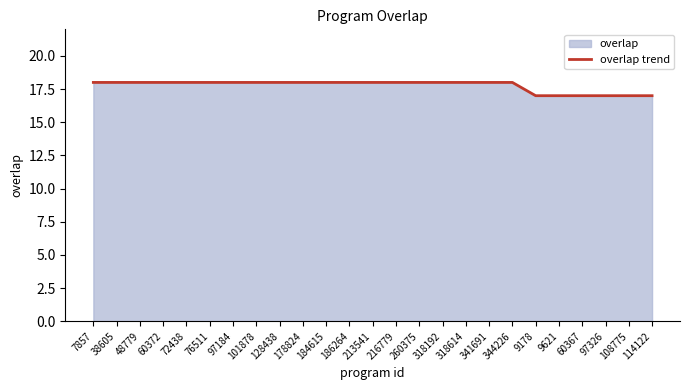

List the labels in order of value, largest first.

7857, 38605, 48779, 60372, 72438, 76511, 97184, 101878, 128438, 178824, 184615, 186264, 213541, 216779, 260375, 318192, 318614, 341691, 344226, 9178, 9621, 60367, 97326, 108775, 114122